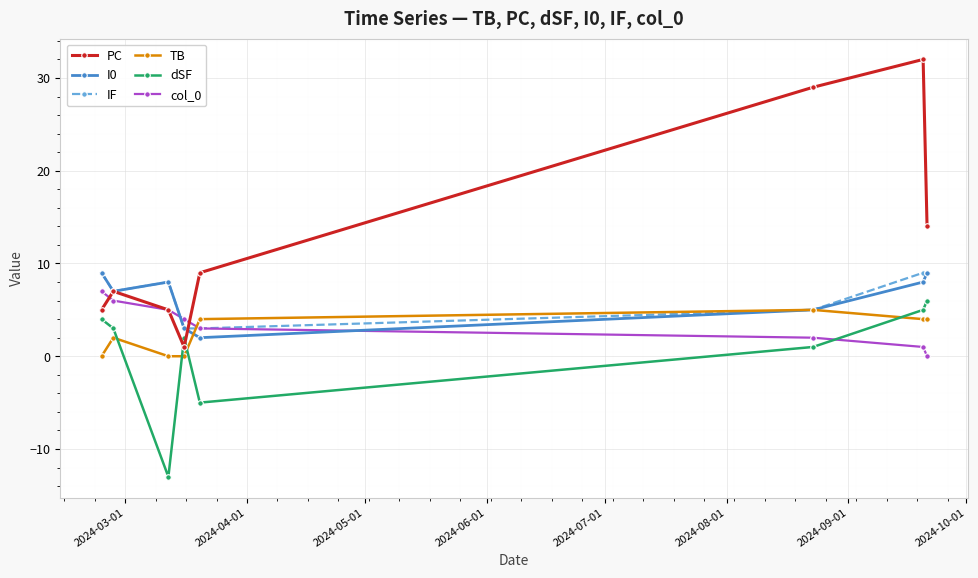

In TB, how many points are higher than both neighbors (excluding endpoints)?

2